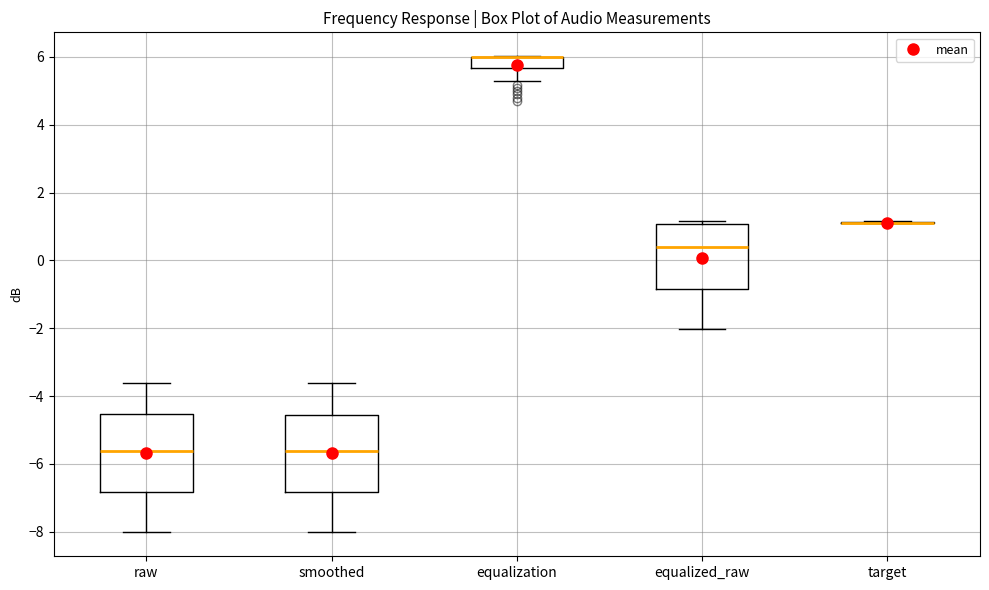

Where is the lower edge of the box for equalization on the y-axis? The values are not printed on the chart, so give them approximately, as read against the axis.

5.6